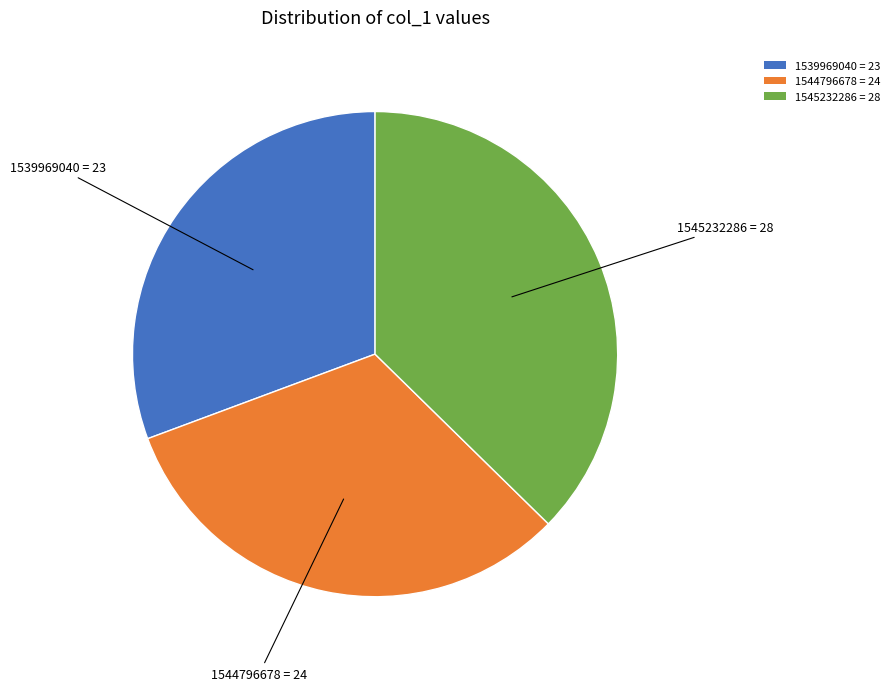

Combined, do 1539969040 = 23 and 1545232286 = 28 account for over 50%?

Yes